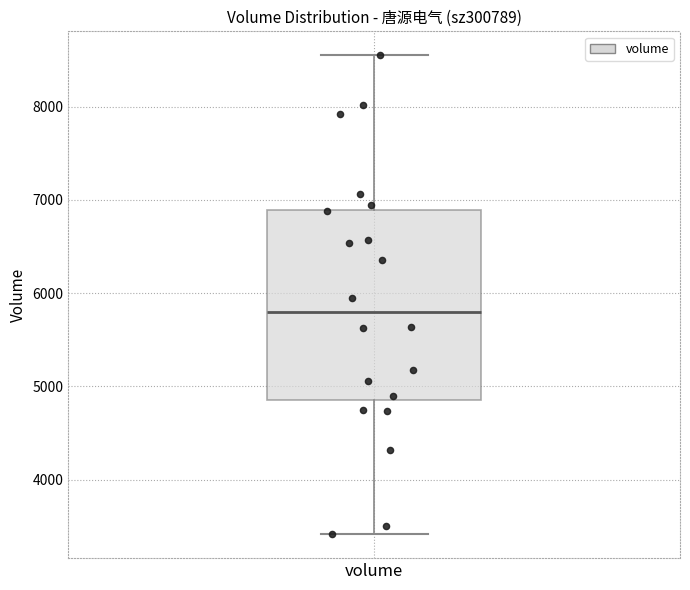

Transcribe this box plot: give where the median line is, the range the box spans, and where the two whiskers end, as read against the y-axis. The values are not printed on the chart, so give them approximately, as read against the axis.

median 5800, box 4900 to 6900, whiskers 3400 to 8500